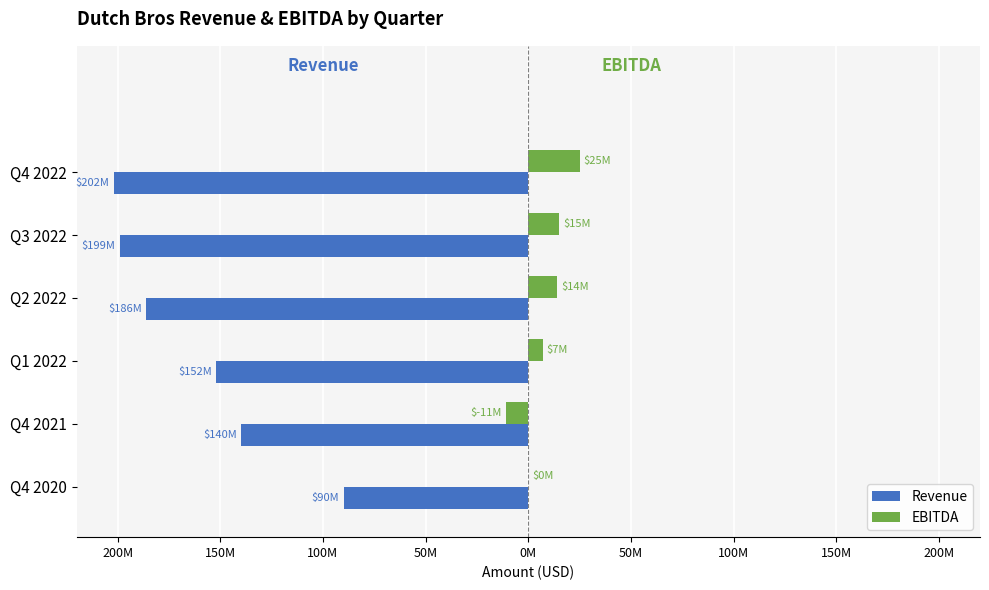

What are all the series names shown in the legend?

Revenue, EBITDA